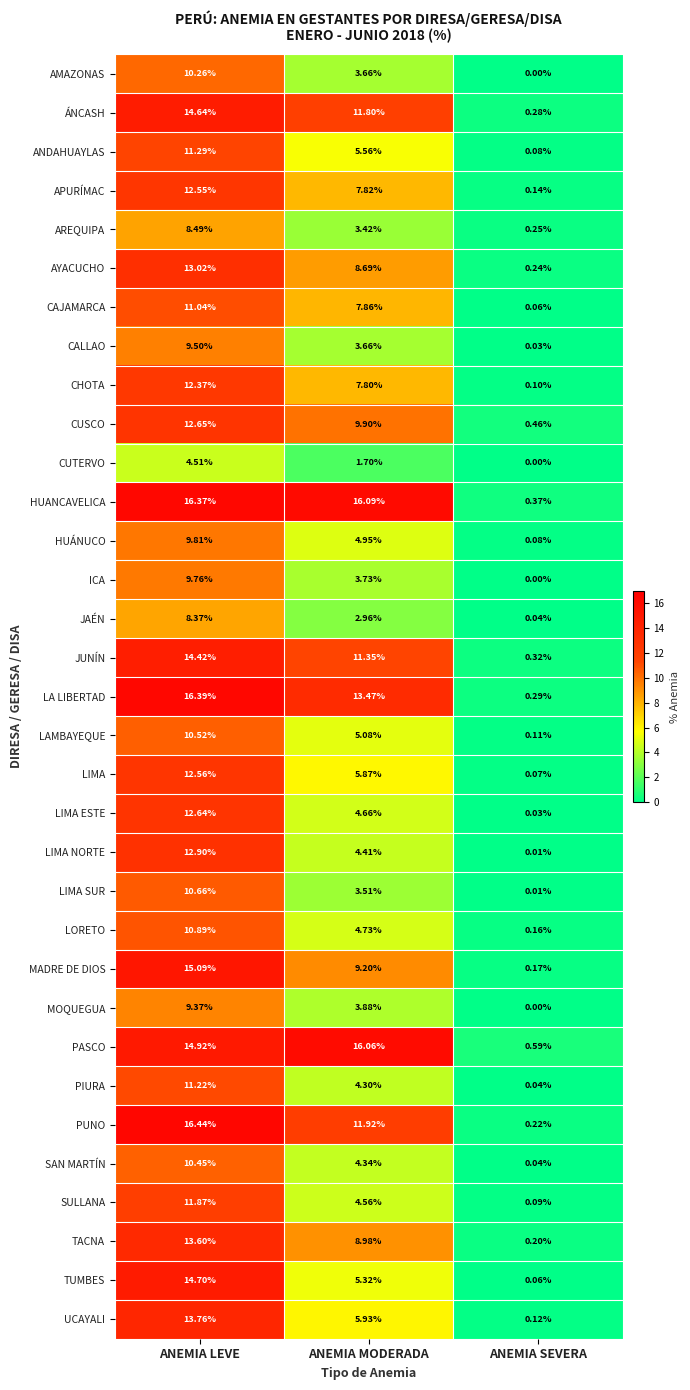

At which label is PUNO closest to 8?

ANEMIA MODERADA